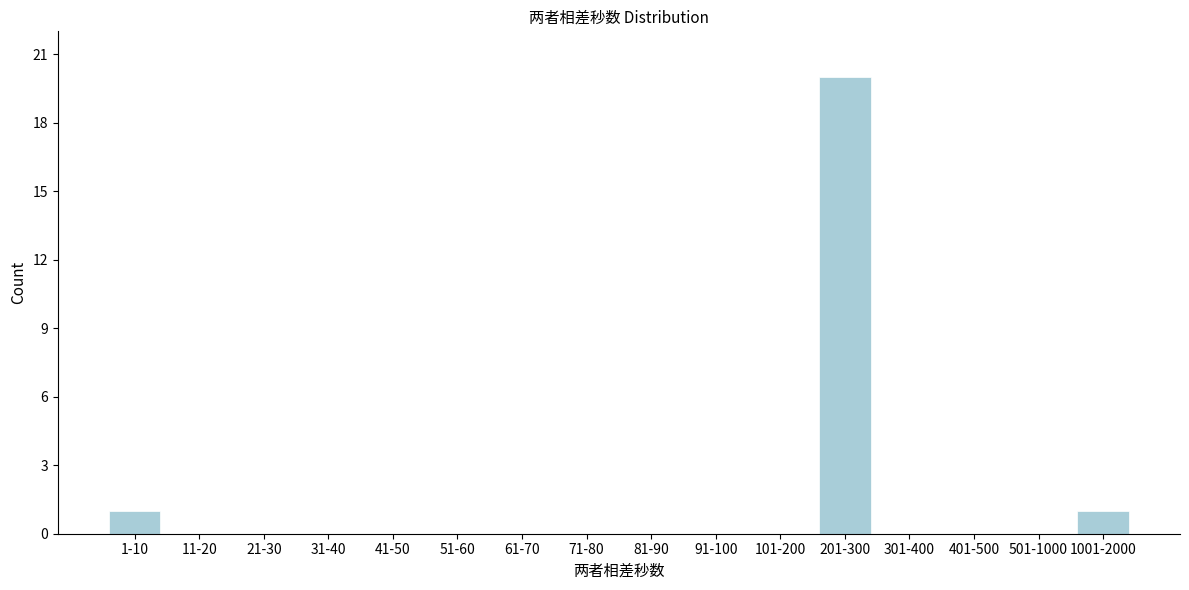

Reading left to right, list all the values displayed in this chart.

1-10=1	11-20=0	21-30=0	31-40=0	41-50=0	51-60=0	61-70=0	71-80=0	81-90=0	91-100=0	101-200=0	201-300=20	301-400=0	401-500=0	501-1000=0	1001-2000=1